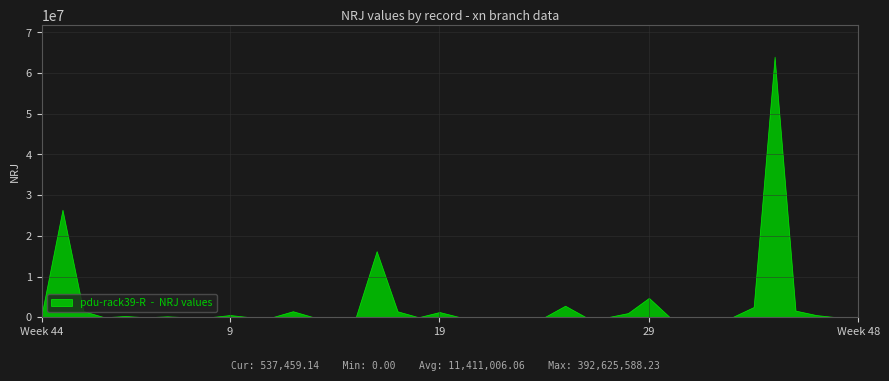

What is the average value?

3196563.0